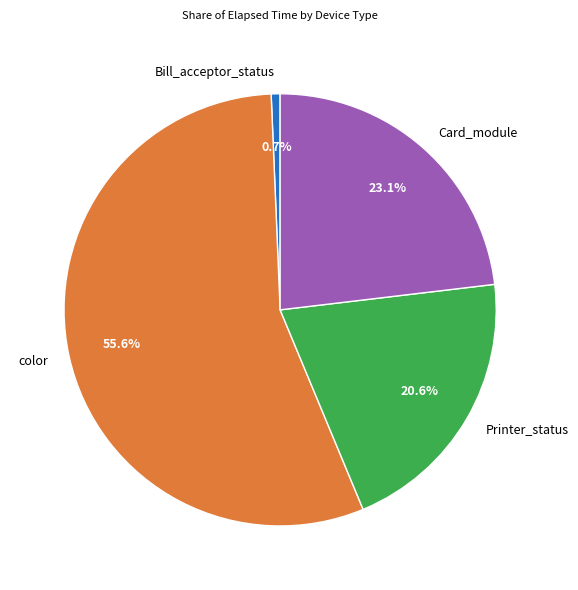

Rank the categories by value from highest to lowest.

color, Card_module, Printer_status, Bill_acceptor_status